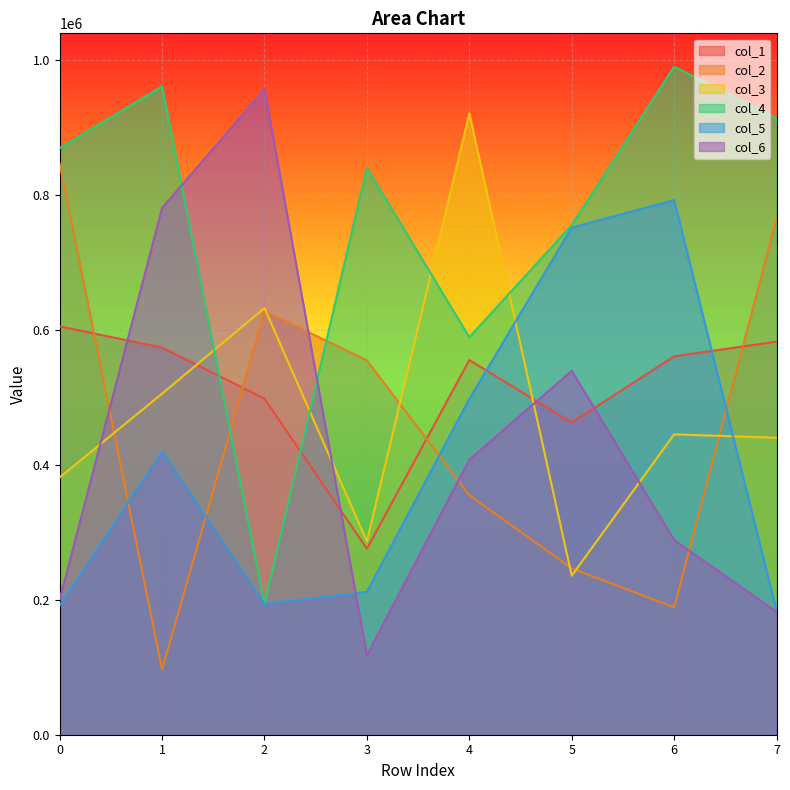

What is the value of the col_1 point at the 3rd from the left?

497984